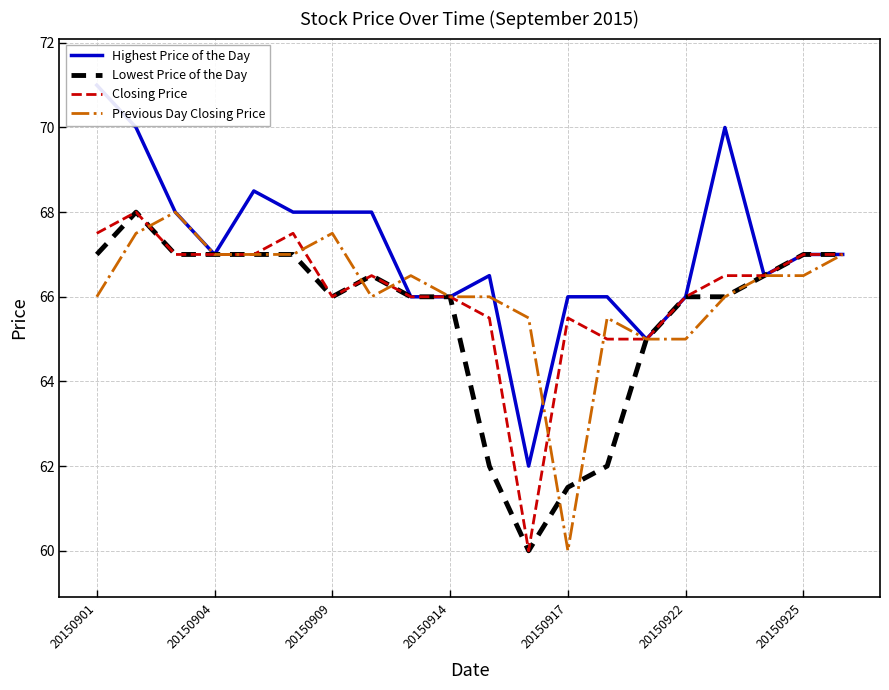

How many data points in Highest Price of the Day are less than 67?

9